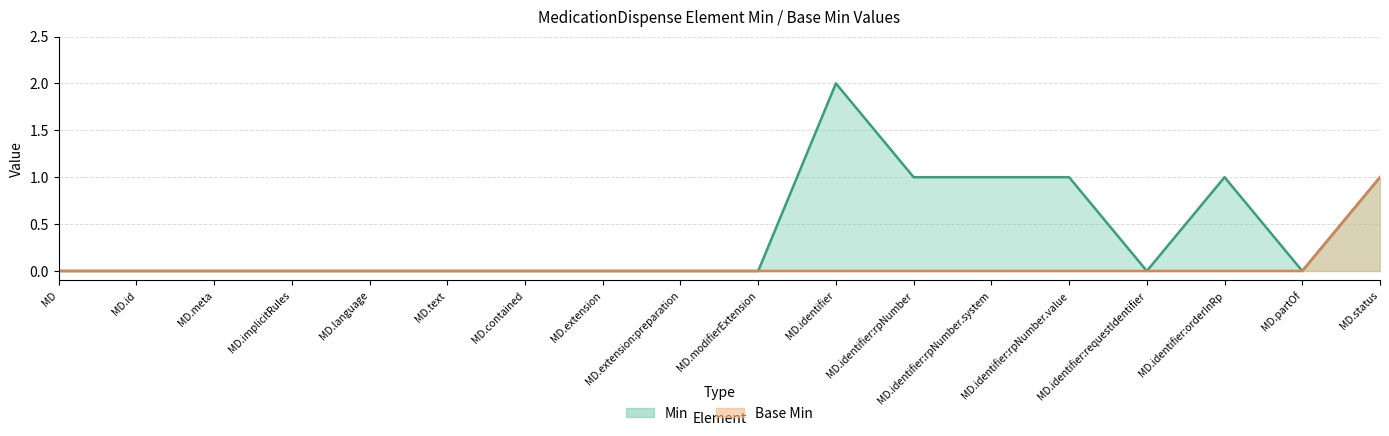

List the series in order of their overall mean, highest first.

Min, Base Min